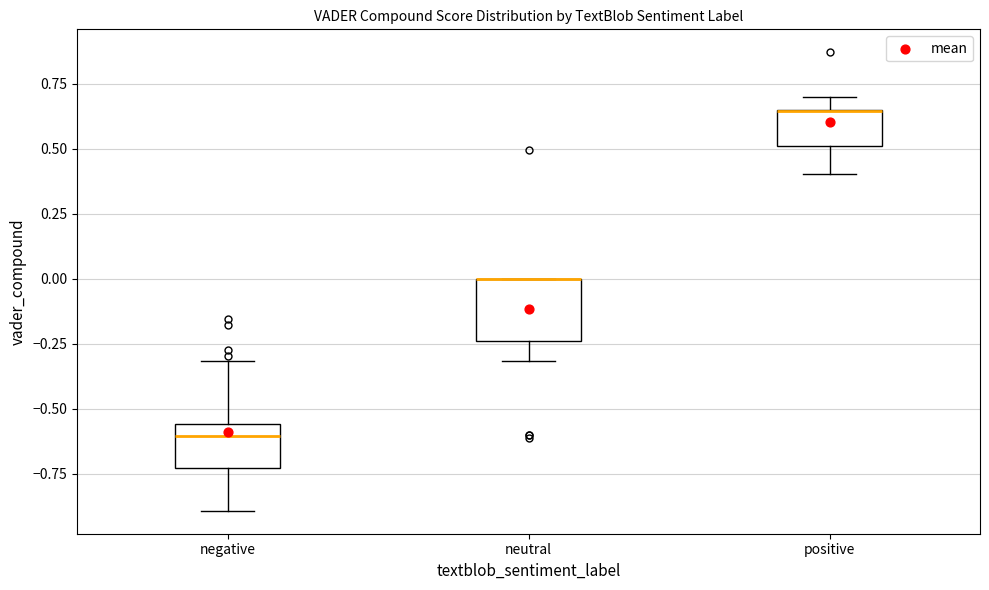

Which box is the tallest, from its lower edge to its upper edge?

neutral